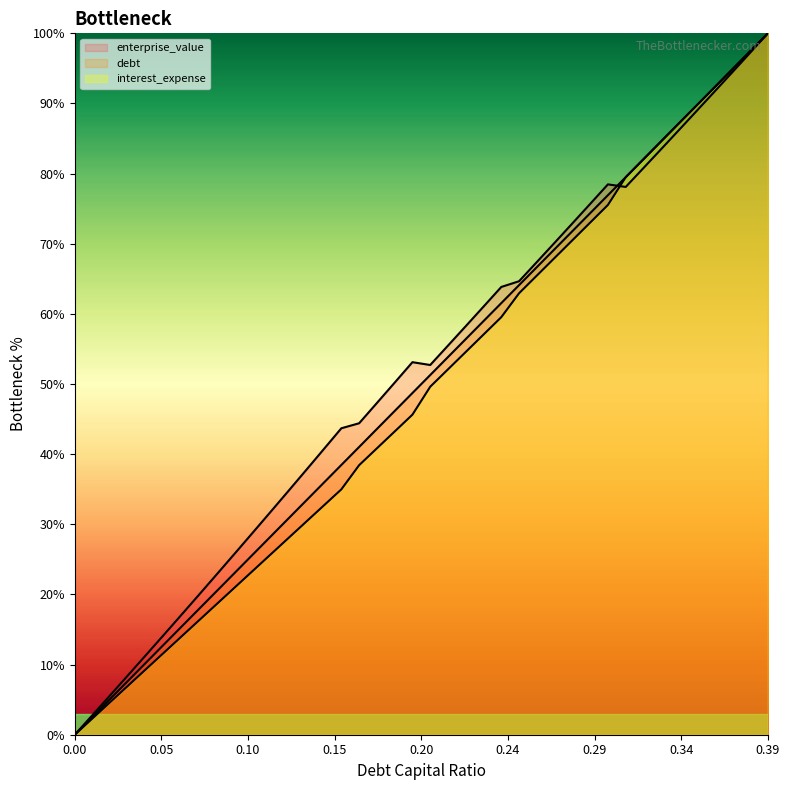

What is the sum of the enterprise_value values at 0.24 and 0.0?

63.8